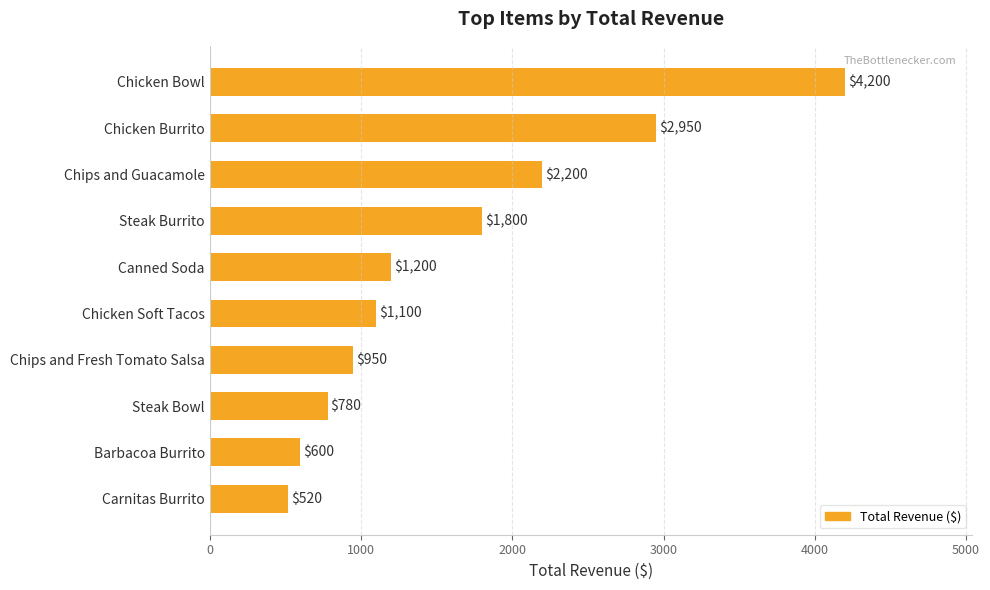

What is the ratio of the value at Canned Soda to the value at Carnitas Burrito?

2.3